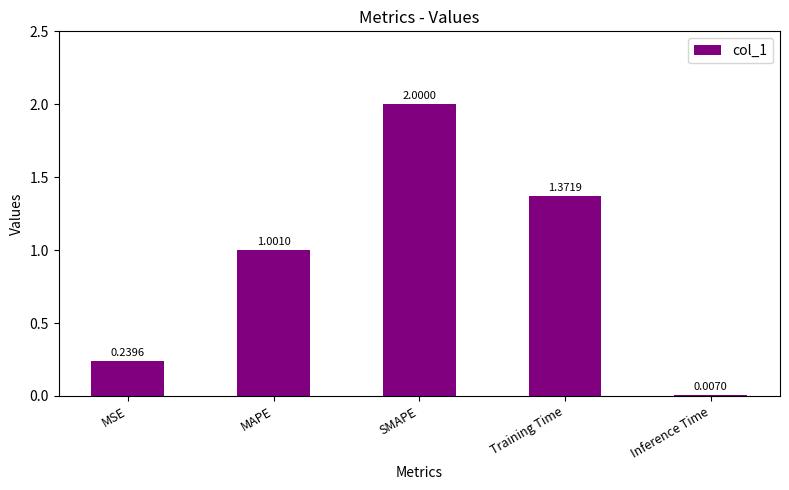

What is the sum of all values?

4.6